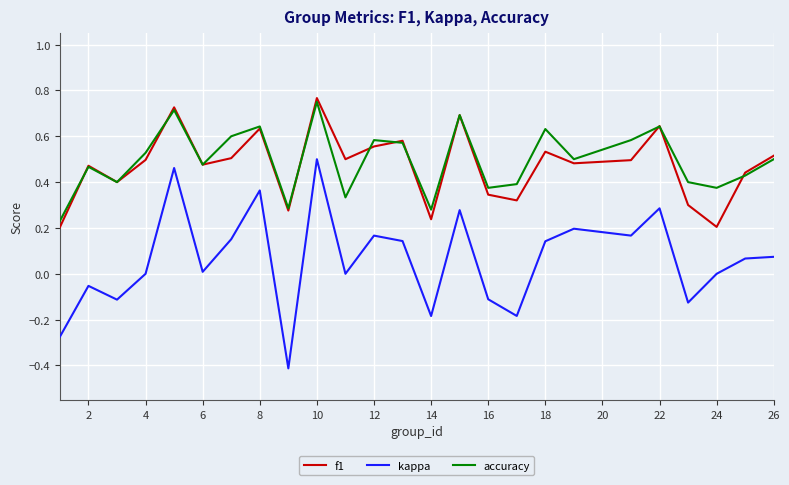

True or false: kappa and f1 intersect in this chart.

False